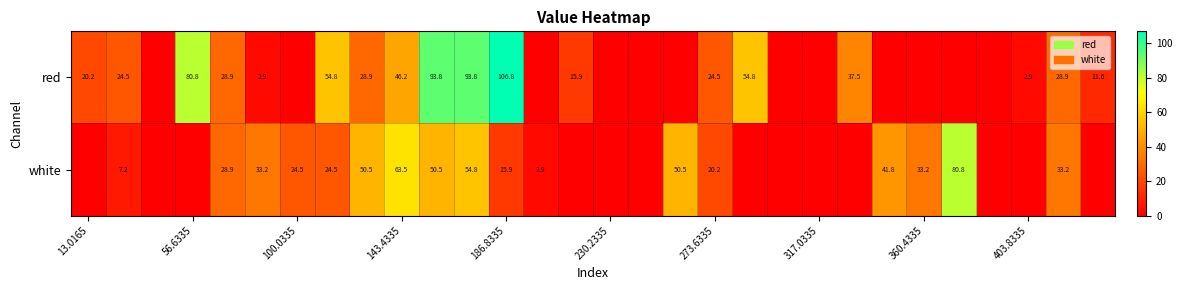

The value of red at 186.8335 is 106.8. True or false?

True